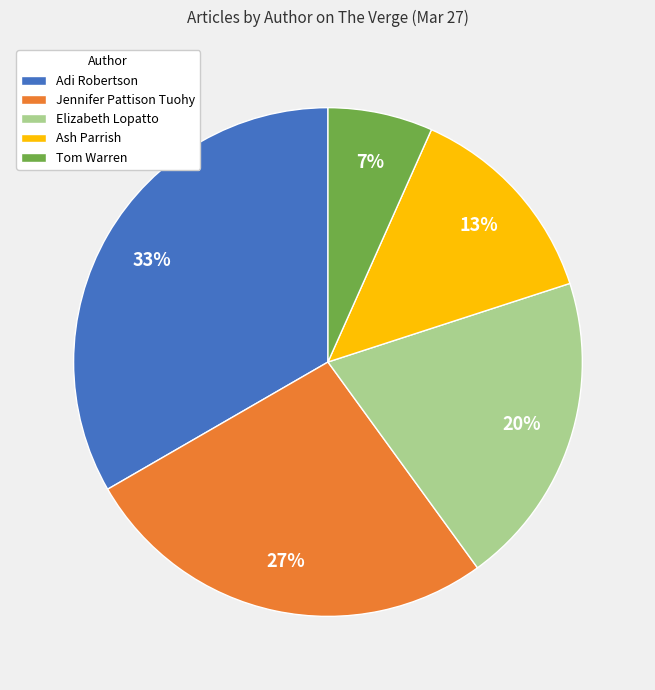

To the nearest percent, what is the average slice percentage?

20%